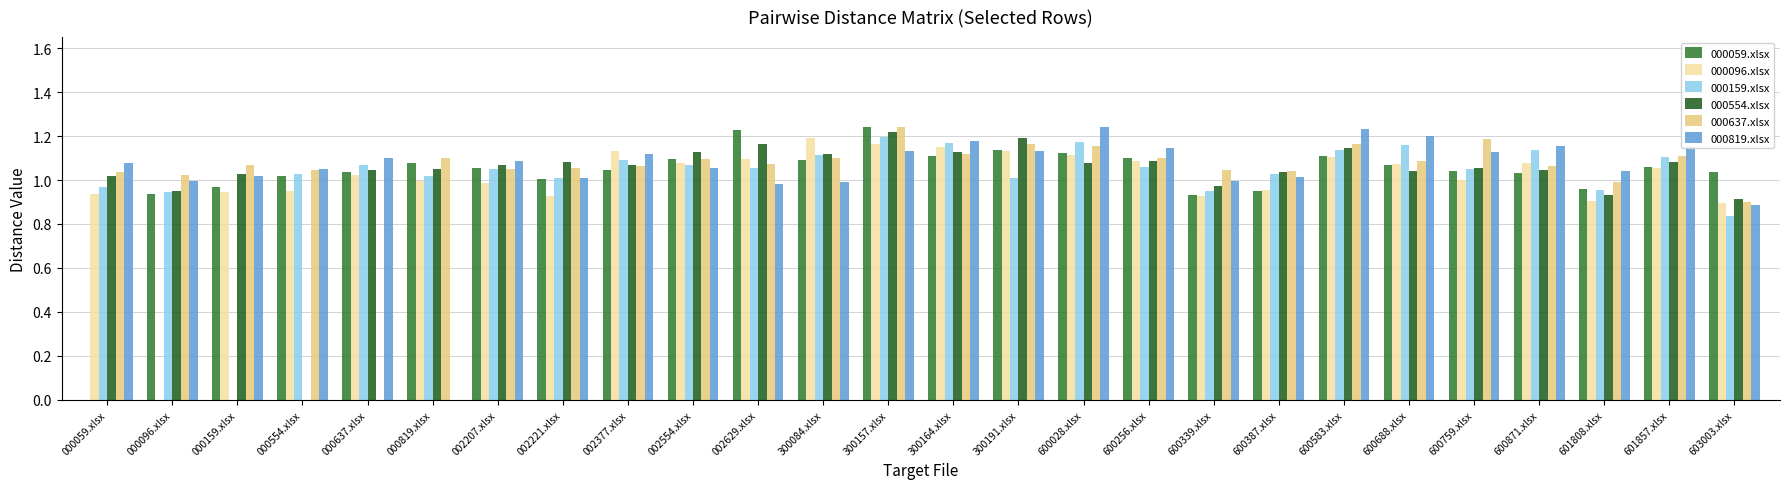

Is it true that 000159.xlsx equals -0.6 at 000159.xlsx?

False